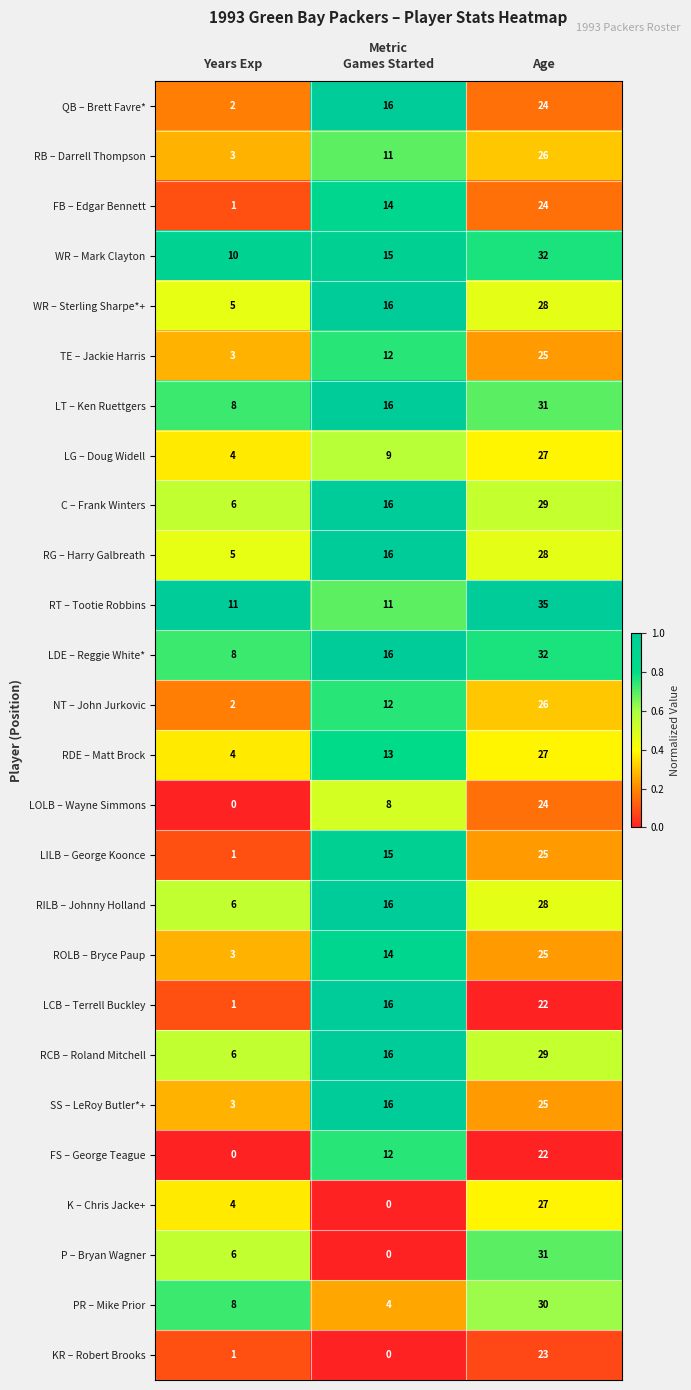

What is the difference between the highest and lowest values at Games Started?

16